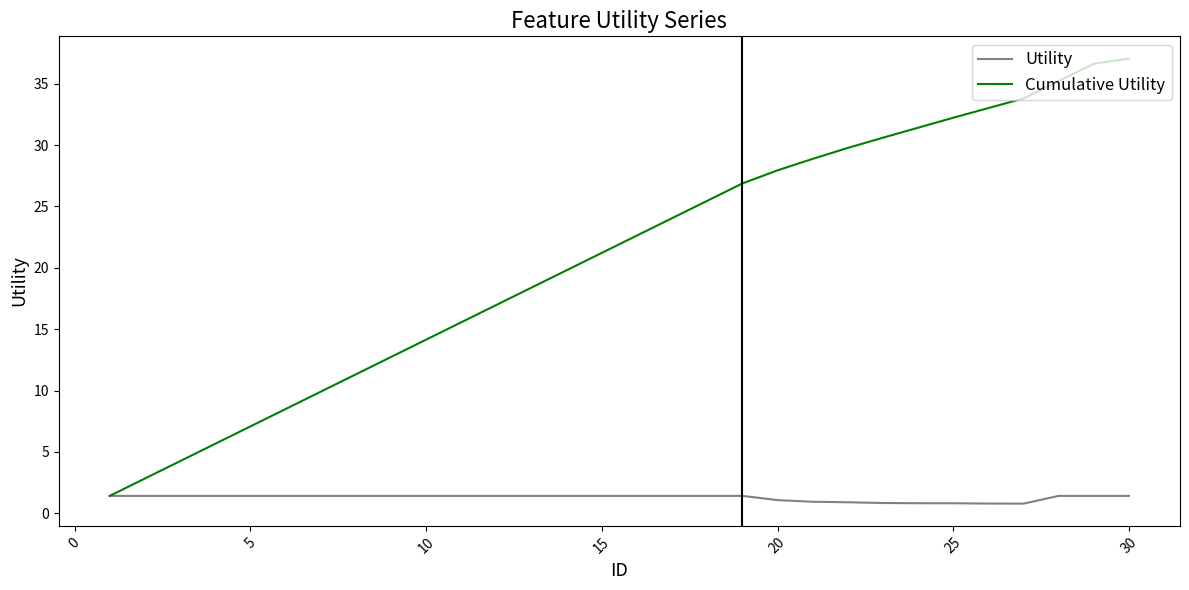

Rank the series by their average value, from lowest to highest.

Utility, Cumulative Utility